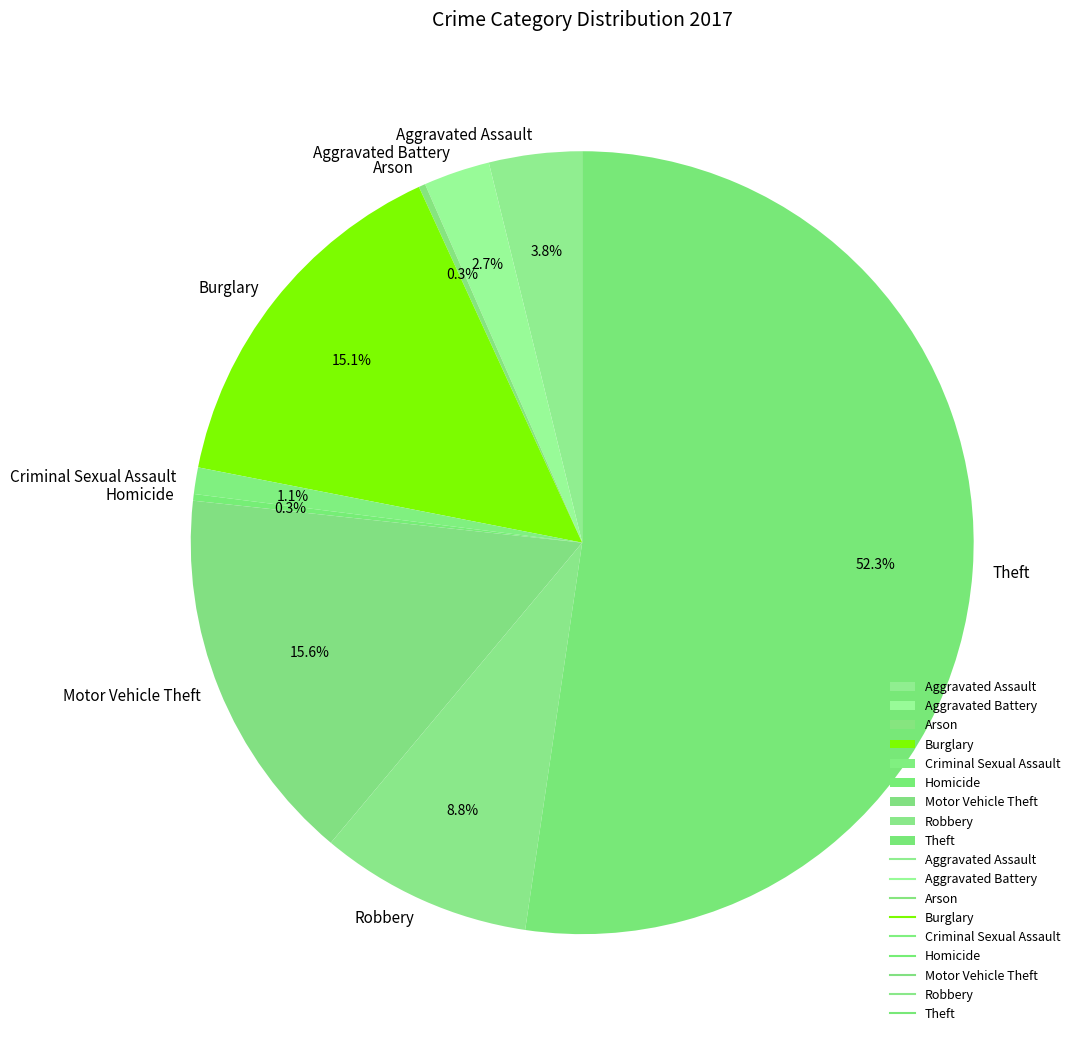

Is there a majority slice in this chart?

Yes